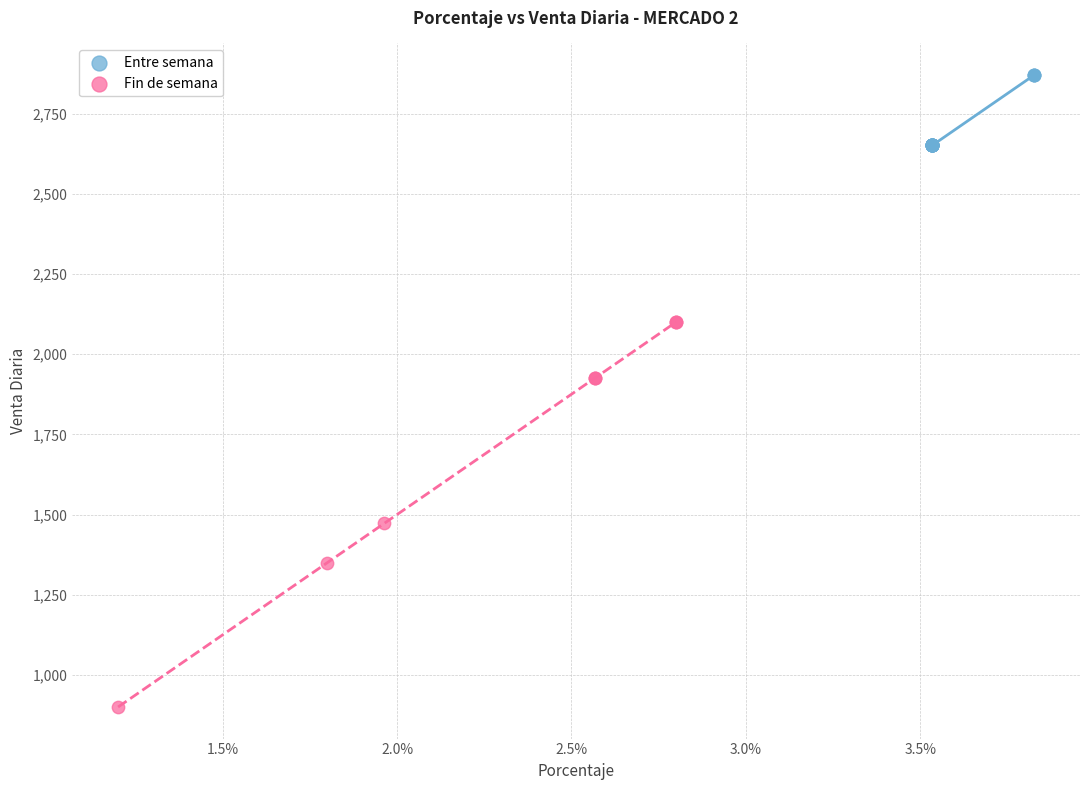

Which series reaches the maximum Y coordinate?

Entre semana